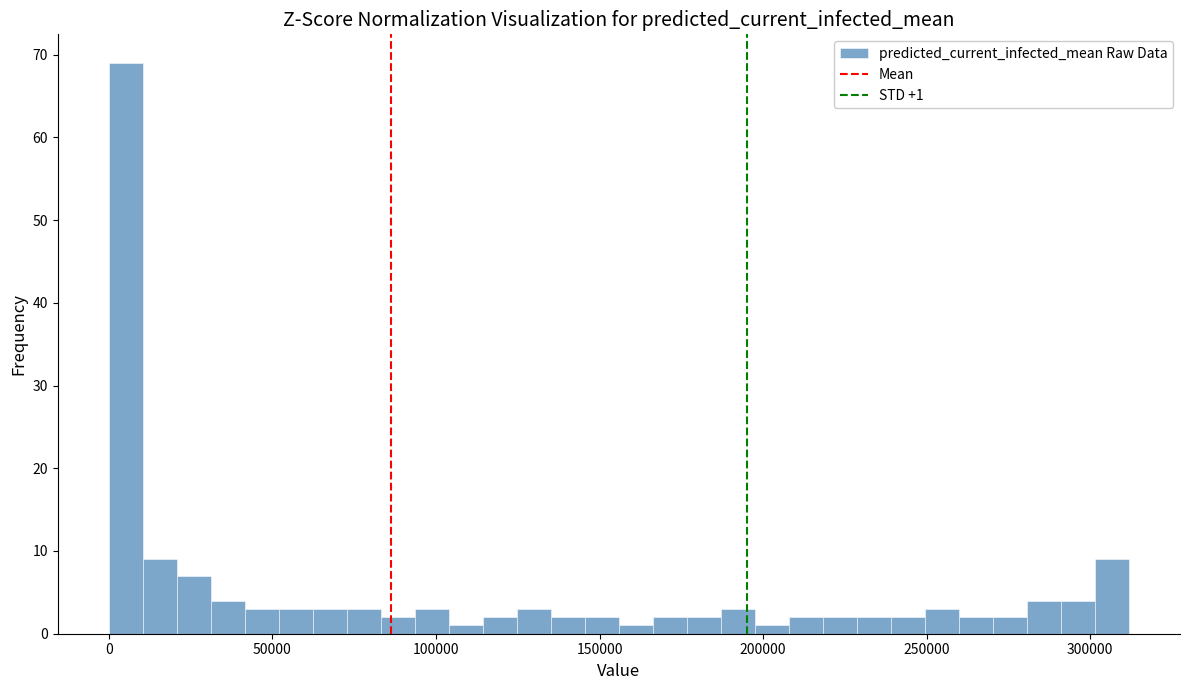

Read against the x-axis, roughly where is the centre of the tallest bar?

5000